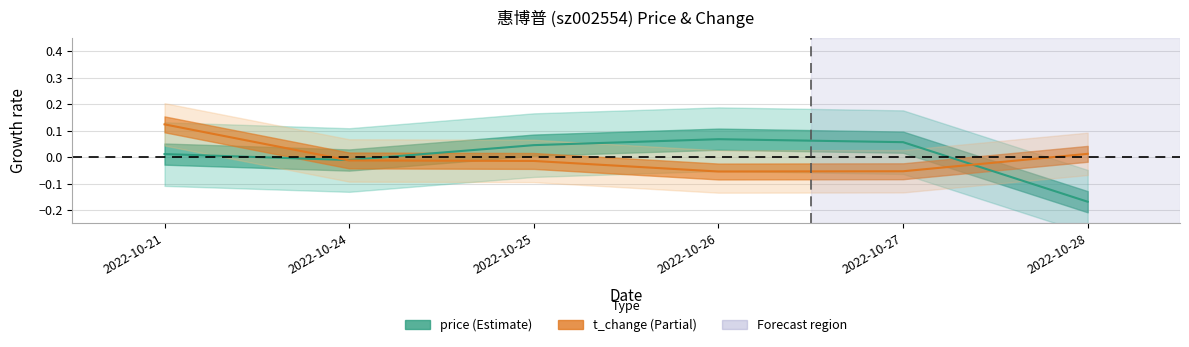

Which series has the widest spread of values?

price